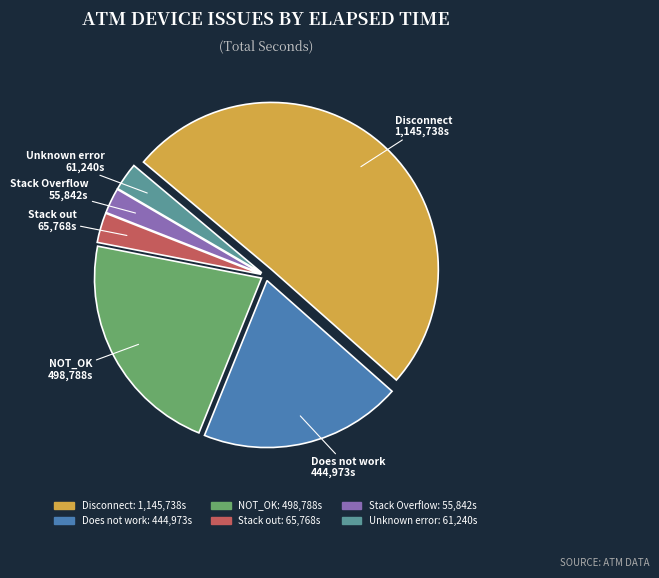

Do Unknown error and Does not work together represent more than half of the pie?

No